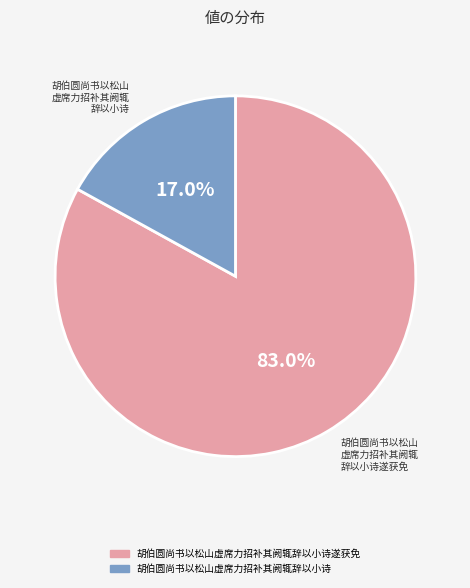

Does any single category account for the majority?

Yes